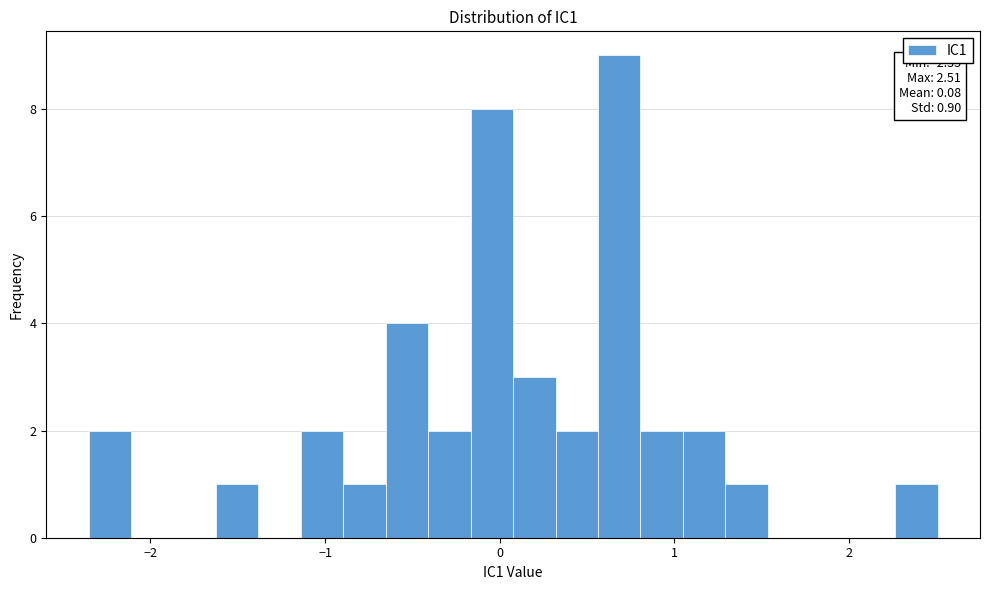

Read against the x-axis, roughly where is the centre of the tallest bar?

0.7